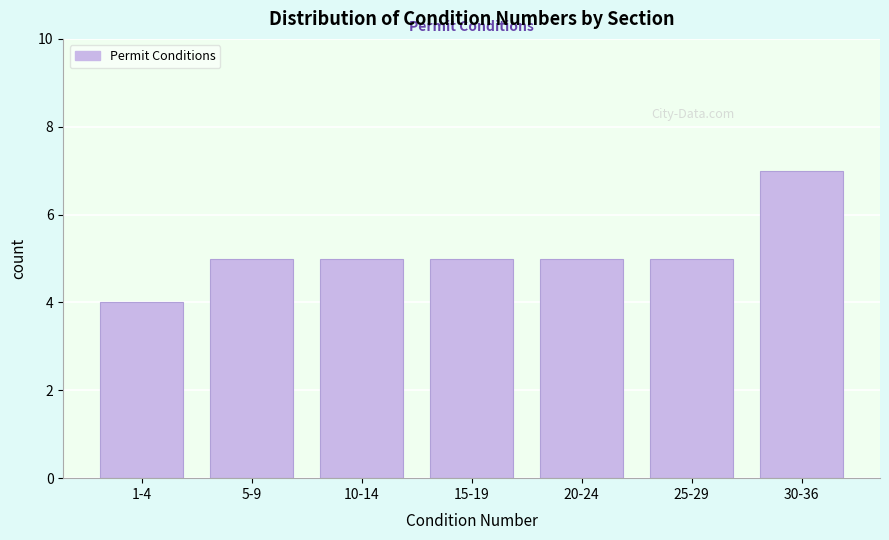

Reading right to left, what are all the values shown in this chart?

7	5	5	5	5	5	4